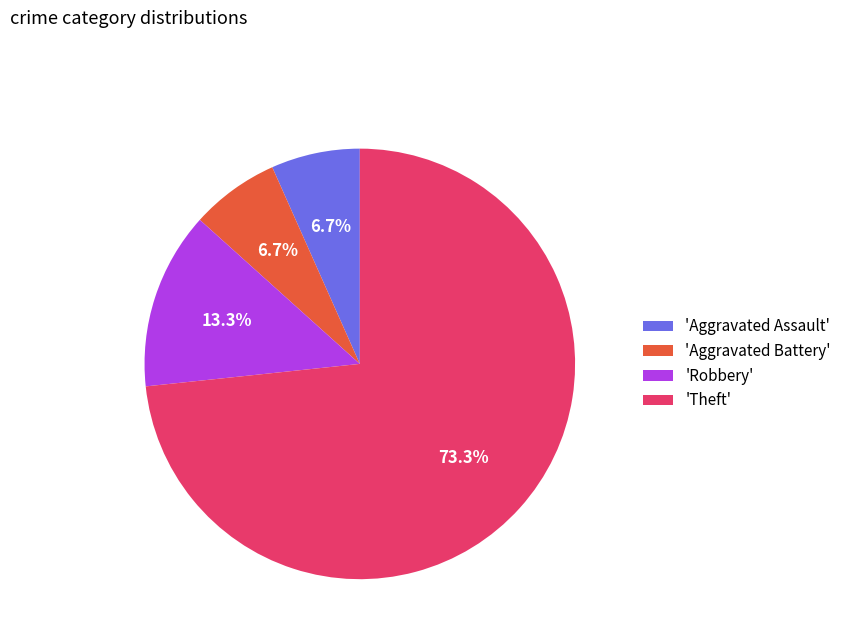

What portion of the pie excludes 'Theft'?

26.7%